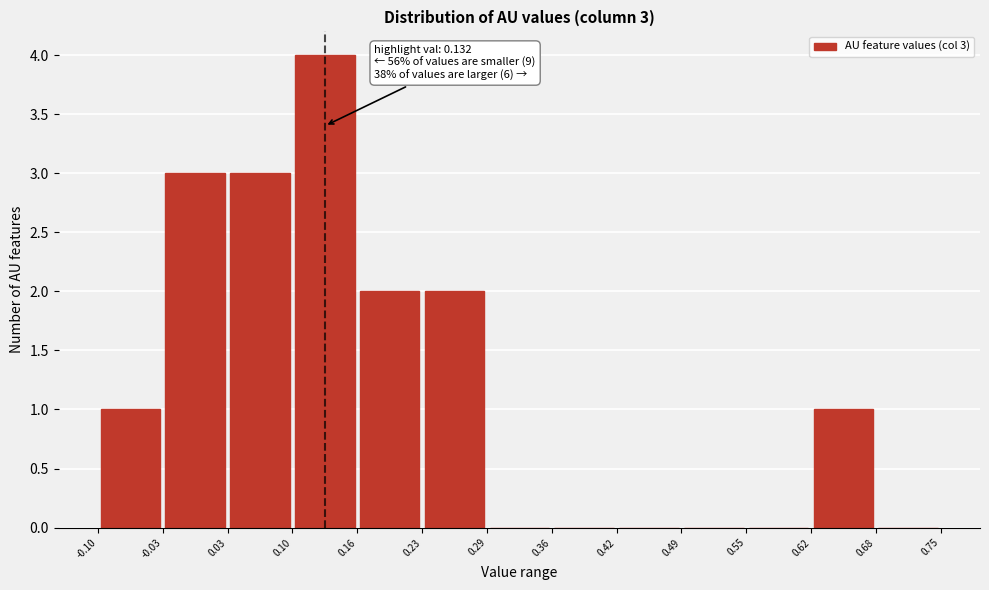

Which range on the x-axis has the tallest bar?

0.10 to 0.16